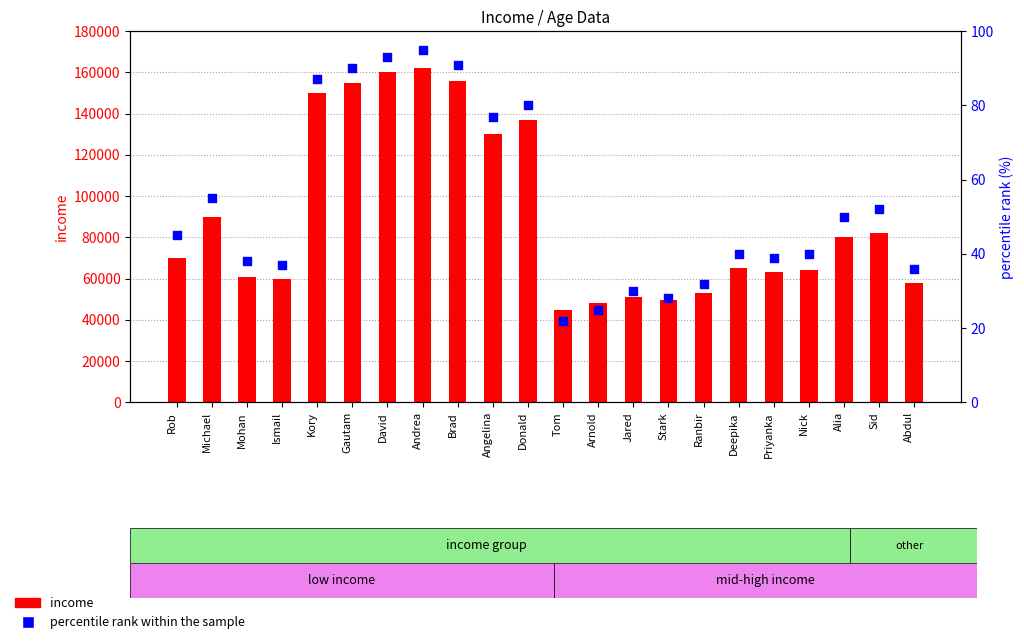

Which series contains the highest Y value?

income